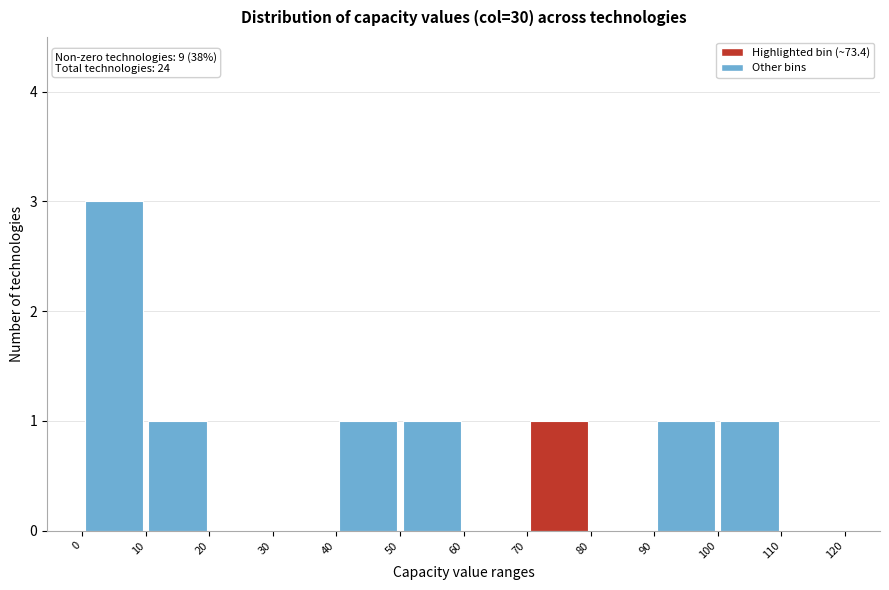

Over which range of the x-axis is the bar tallest?

0 to 10